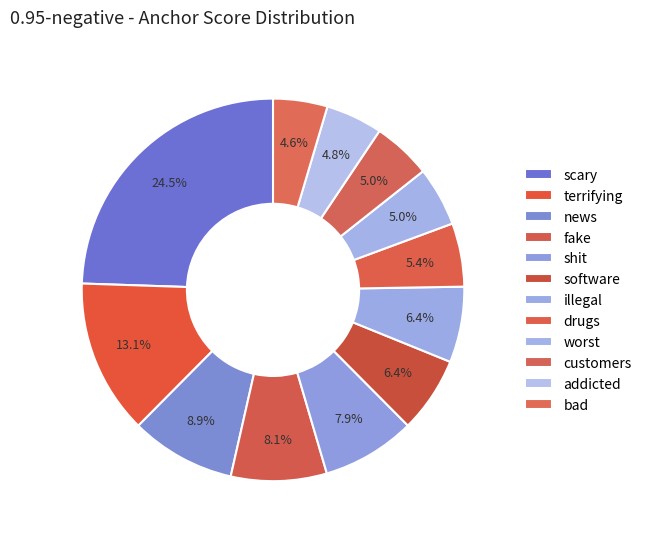

Count the number of slices in the pie.

12